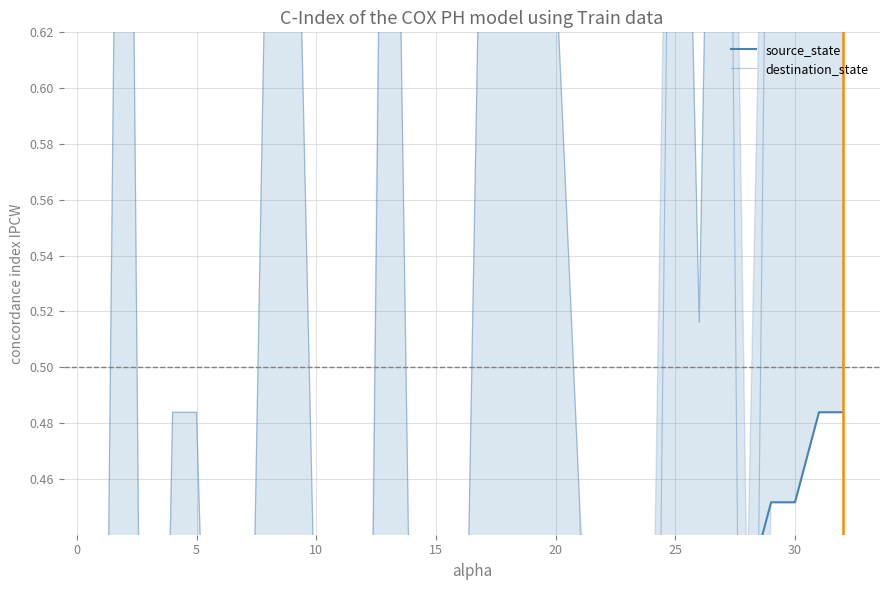

List the series in order of their overall mean, lowest first.

source_state, destination_state